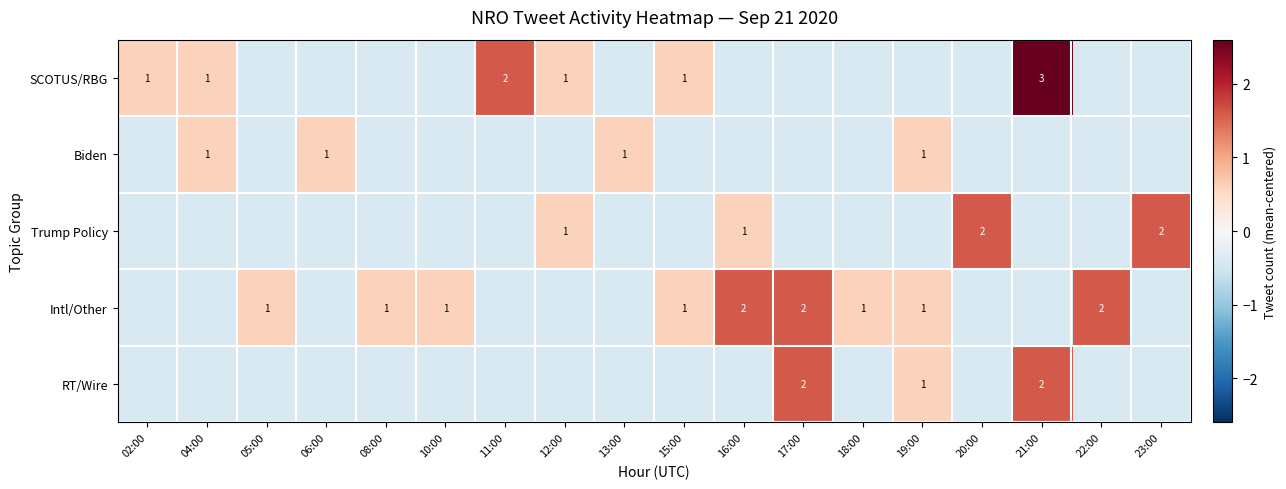

True or false: SCOTUS/RBG has a value of 1.0 at 12:00.

True